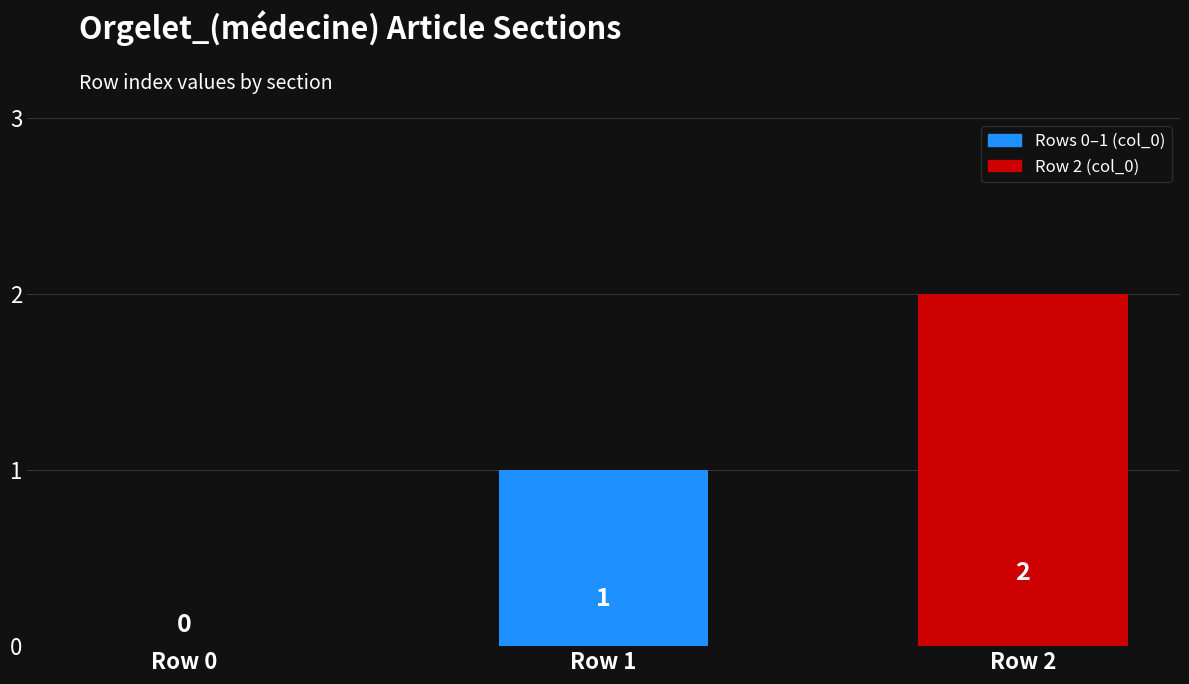

Where is the data nearest to the value 1?

Row 1